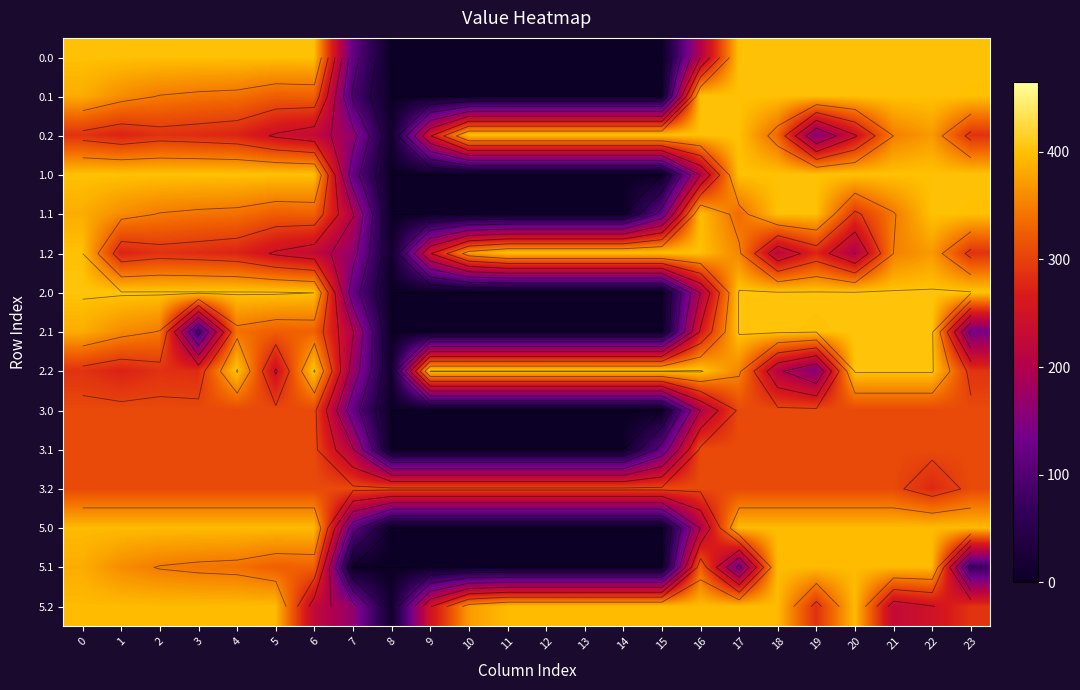

True or false: 1.1 has a value of 0.0 at 9.

True